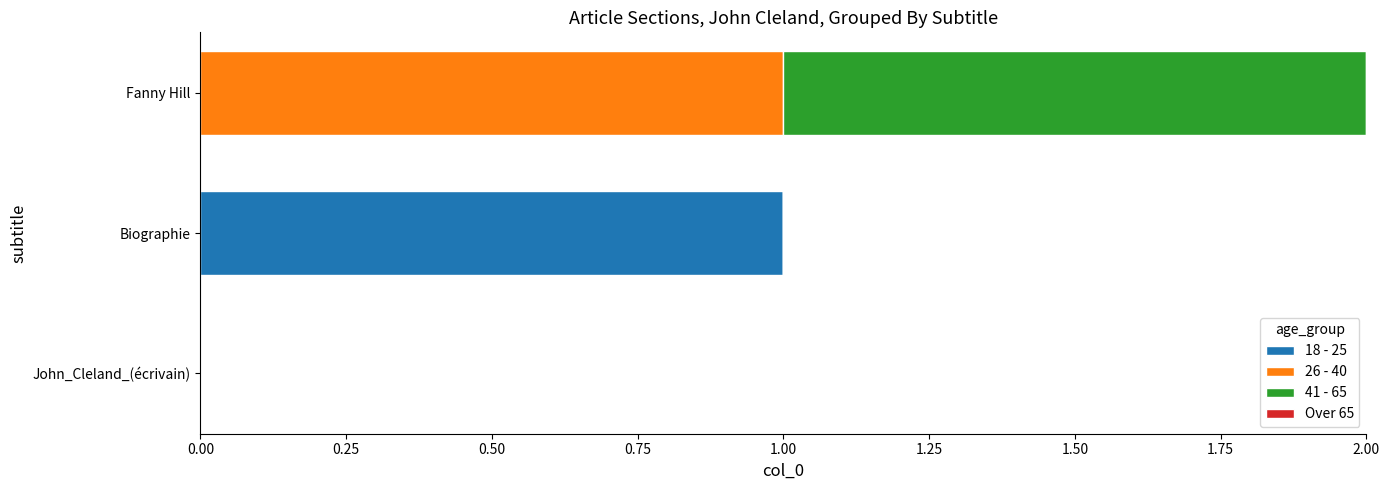

At which label does 18 - 25 reach its peak?

Biographie